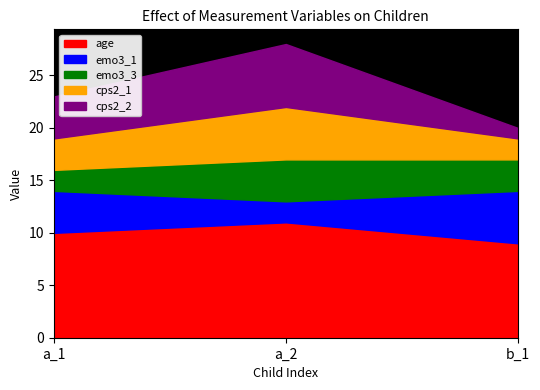

What is the approximate value of cps2_2 at a_1?

4